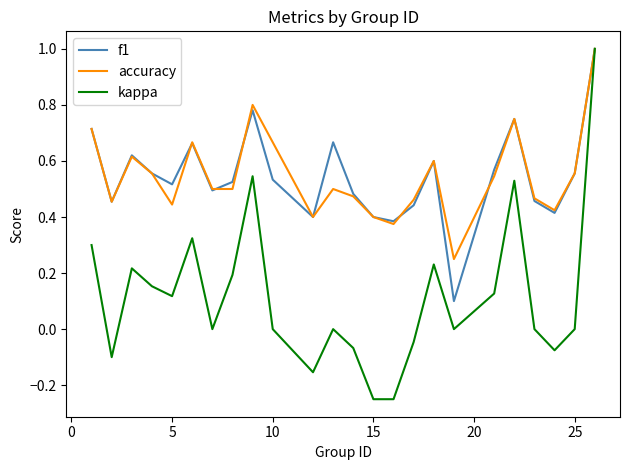

At how many categories does at least one series exceed 0?

24